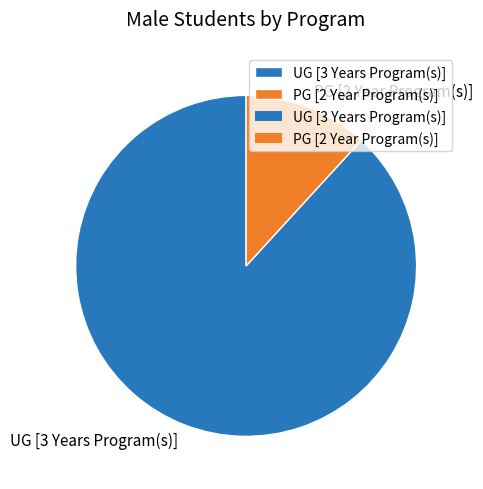

Is the sum of UG [3 Years Program(s)] and PG [2 Year Program(s)] greater than half?

Yes